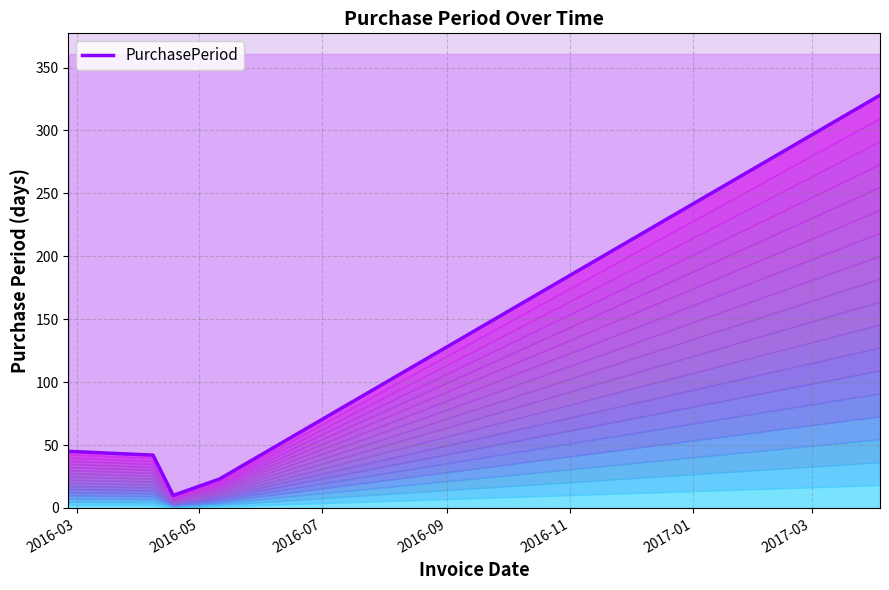

True or false: the data shows 74 at 2016-05.

False